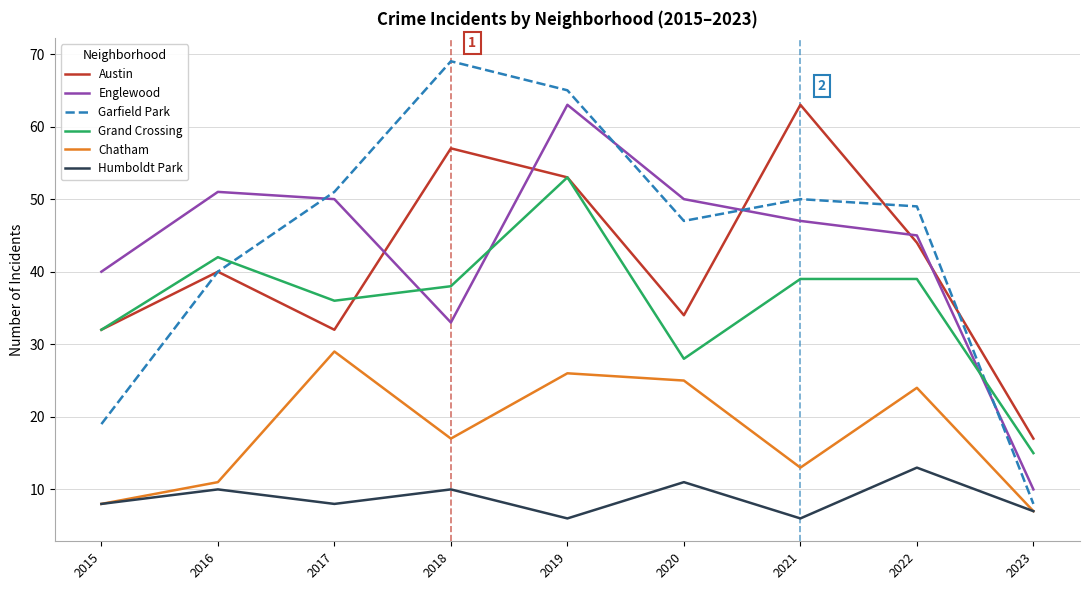

Which series has the largest total across all categories?

Garfield Park